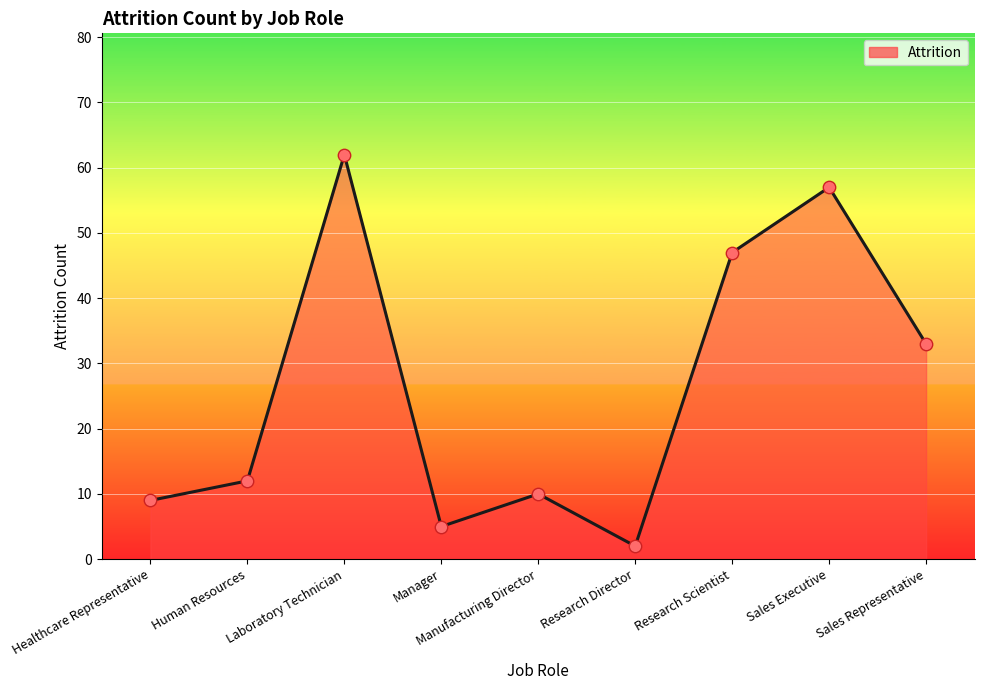

What is the change in value from Healthcare Representative to Research Scientist?

+38